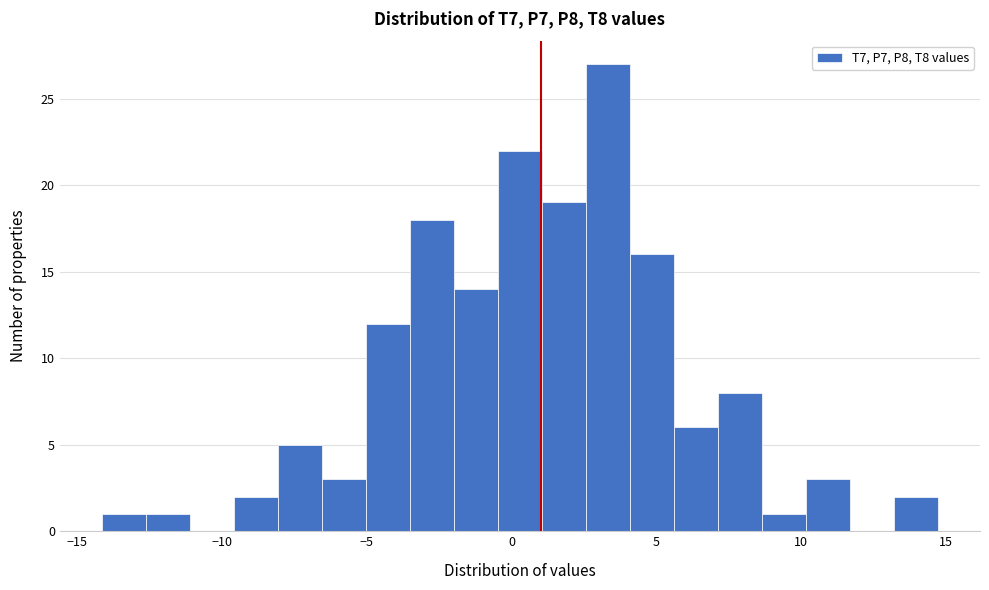

Read against the x-axis, roughly where is the centre of the tallest bar?

3.5